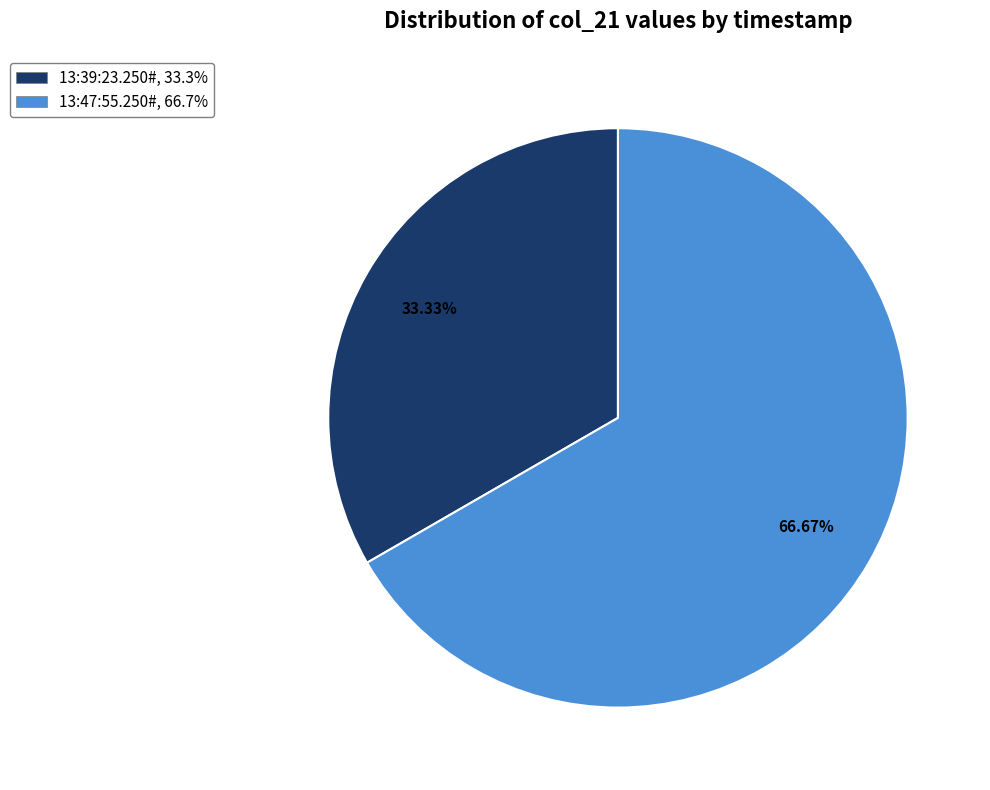

Count the number of slices in the pie.

2